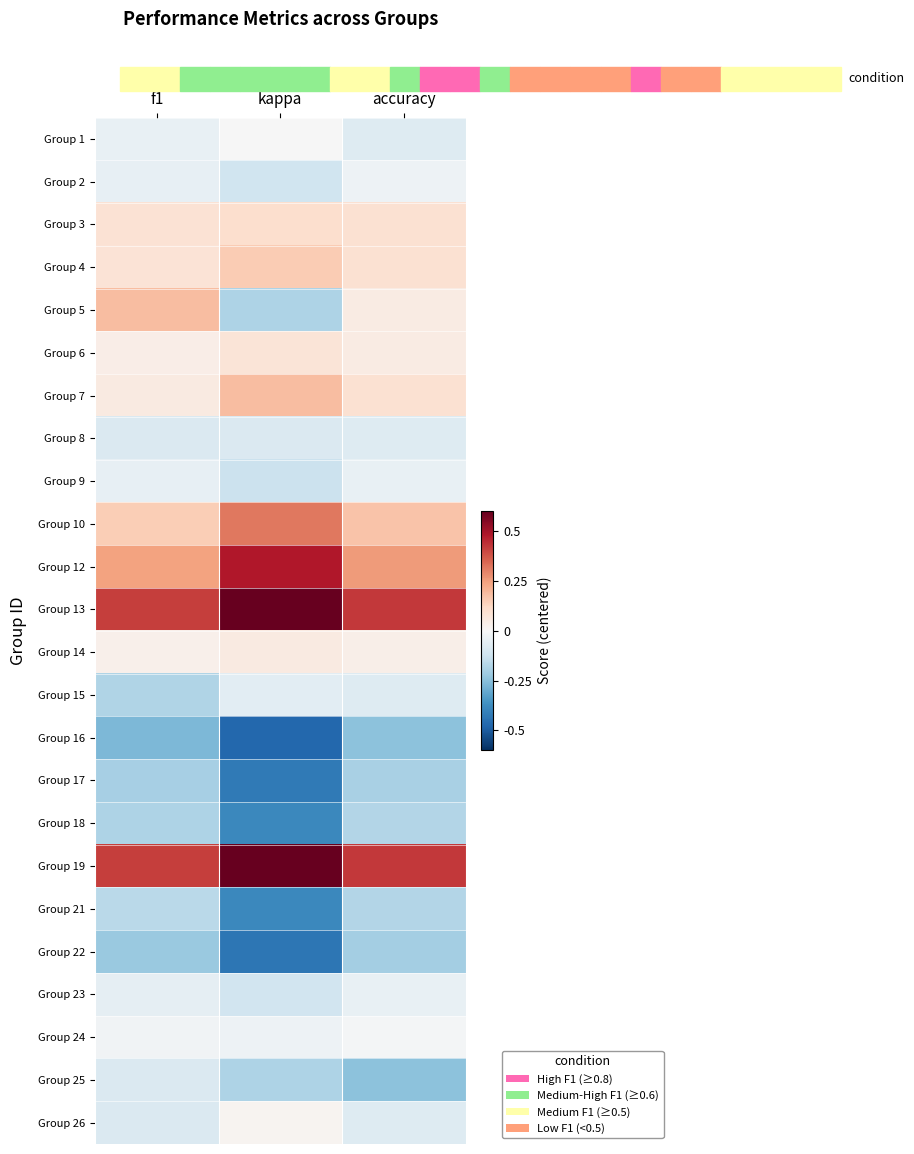

Count the number of categories in the chart.

3